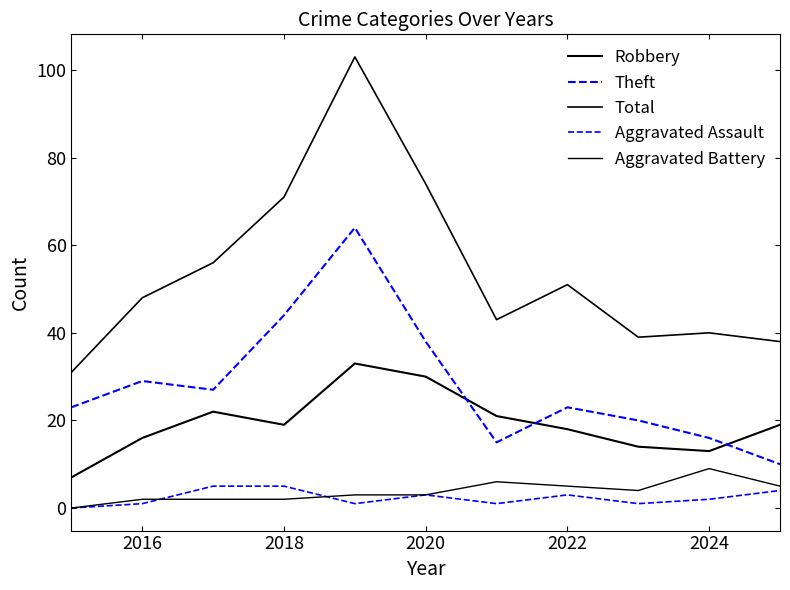

Does the chart have visible grid lines?

No